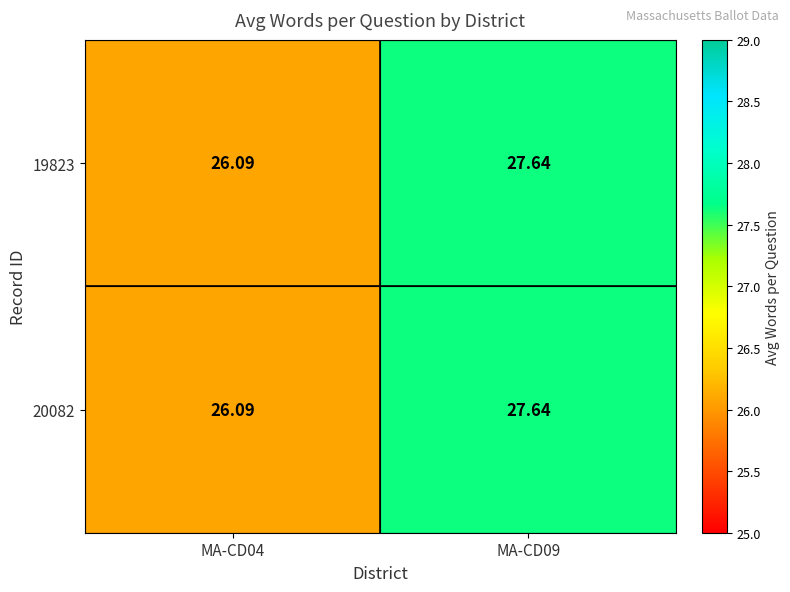

Is the value of 19823 at MA-CD09 greater than the value of 20082 at MA-CD04?

Yes